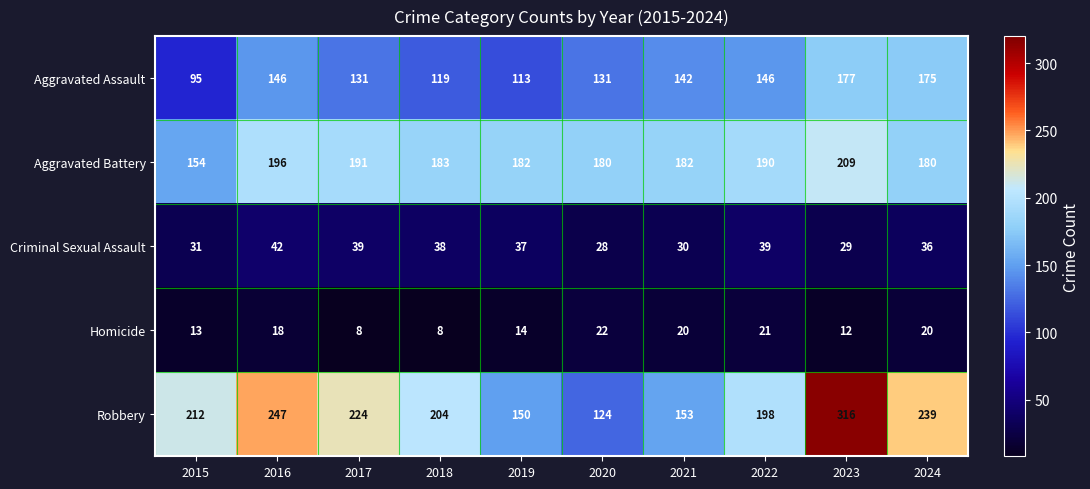

How many distinct data groups are displayed?

5